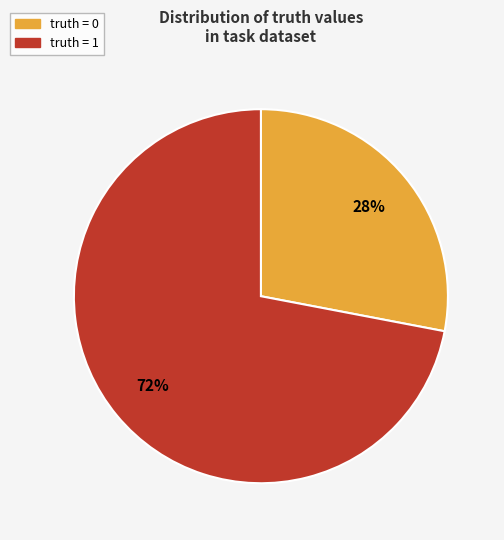

Count the number of slices in the pie.

2